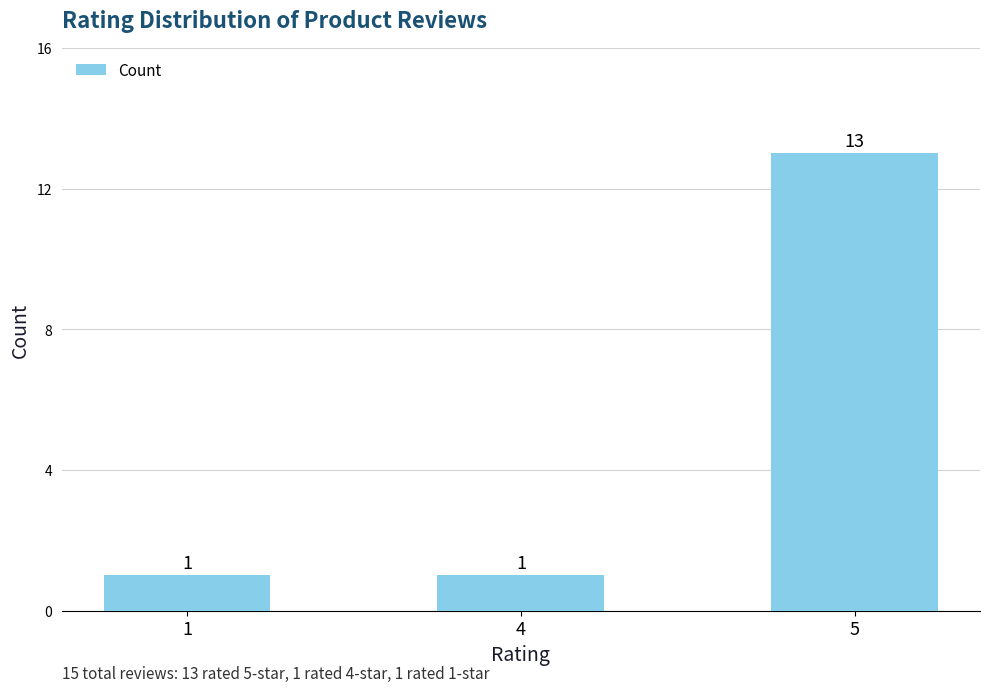

What is the value of the 2nd bar from the left?

1